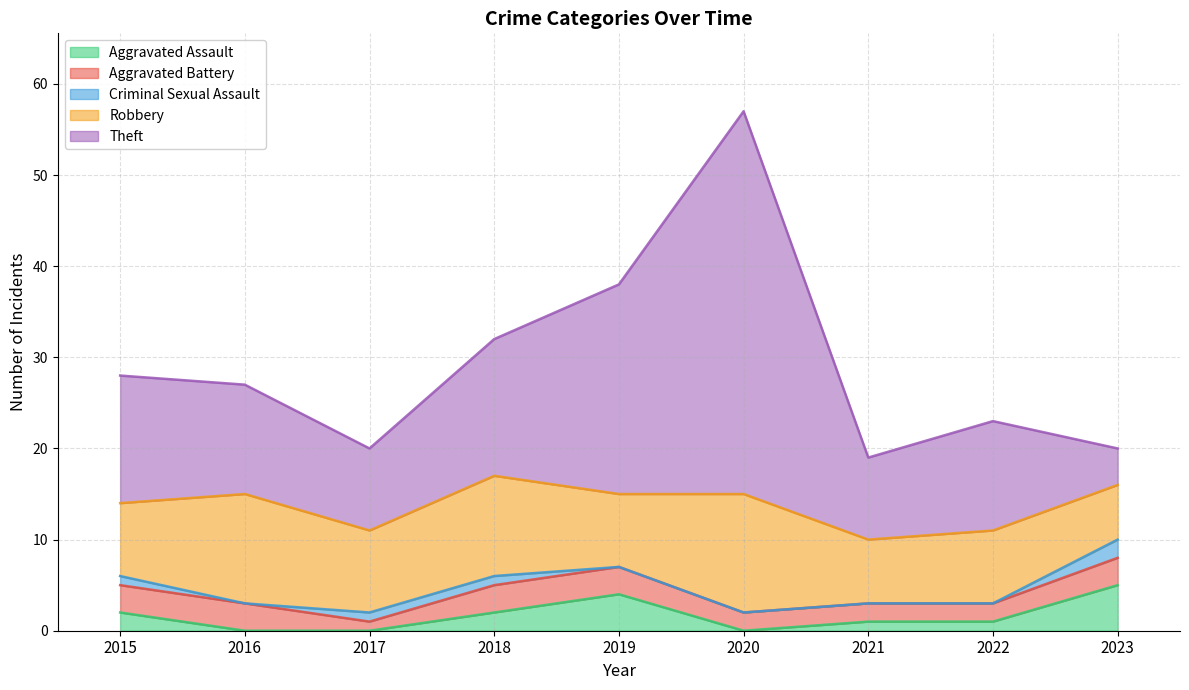

Does the chart display data point markers on the line(s)?

No